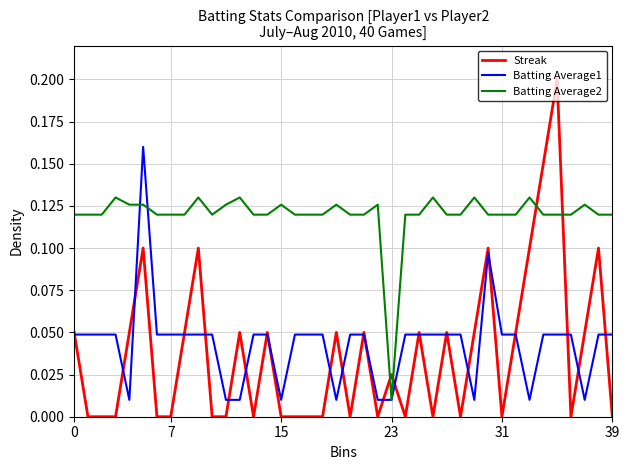

True or false: Batting Average2 and Streak intersect in this chart.

True